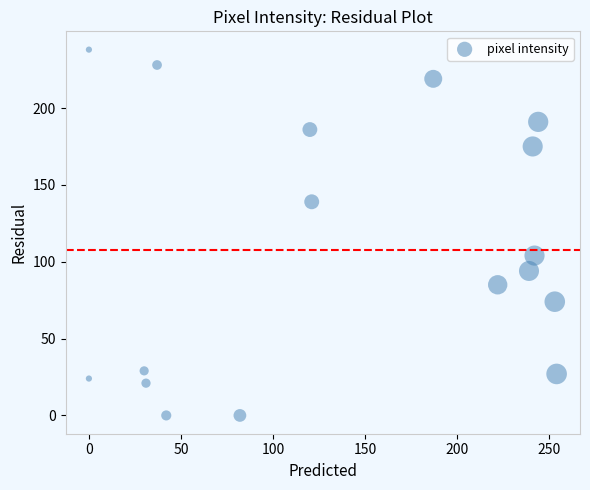

What Y value in the scatter plot is closest to 119?

104